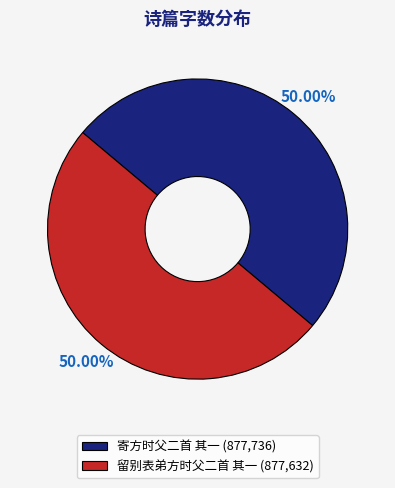

The 寄方时父二首 其一 slice represents 64% of the pie. True or false?

False